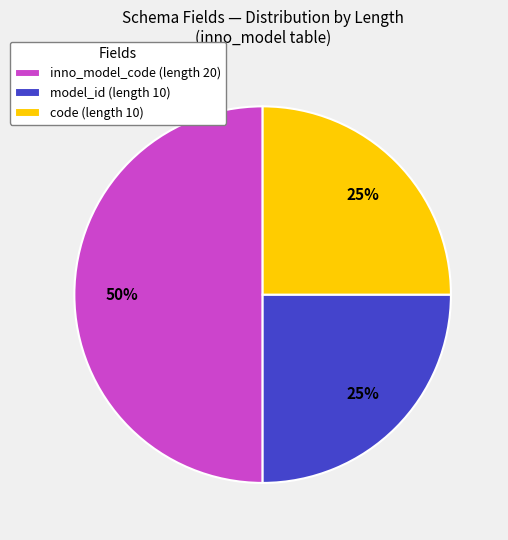

Does model_id (length 10) represent more than half of the total?

No